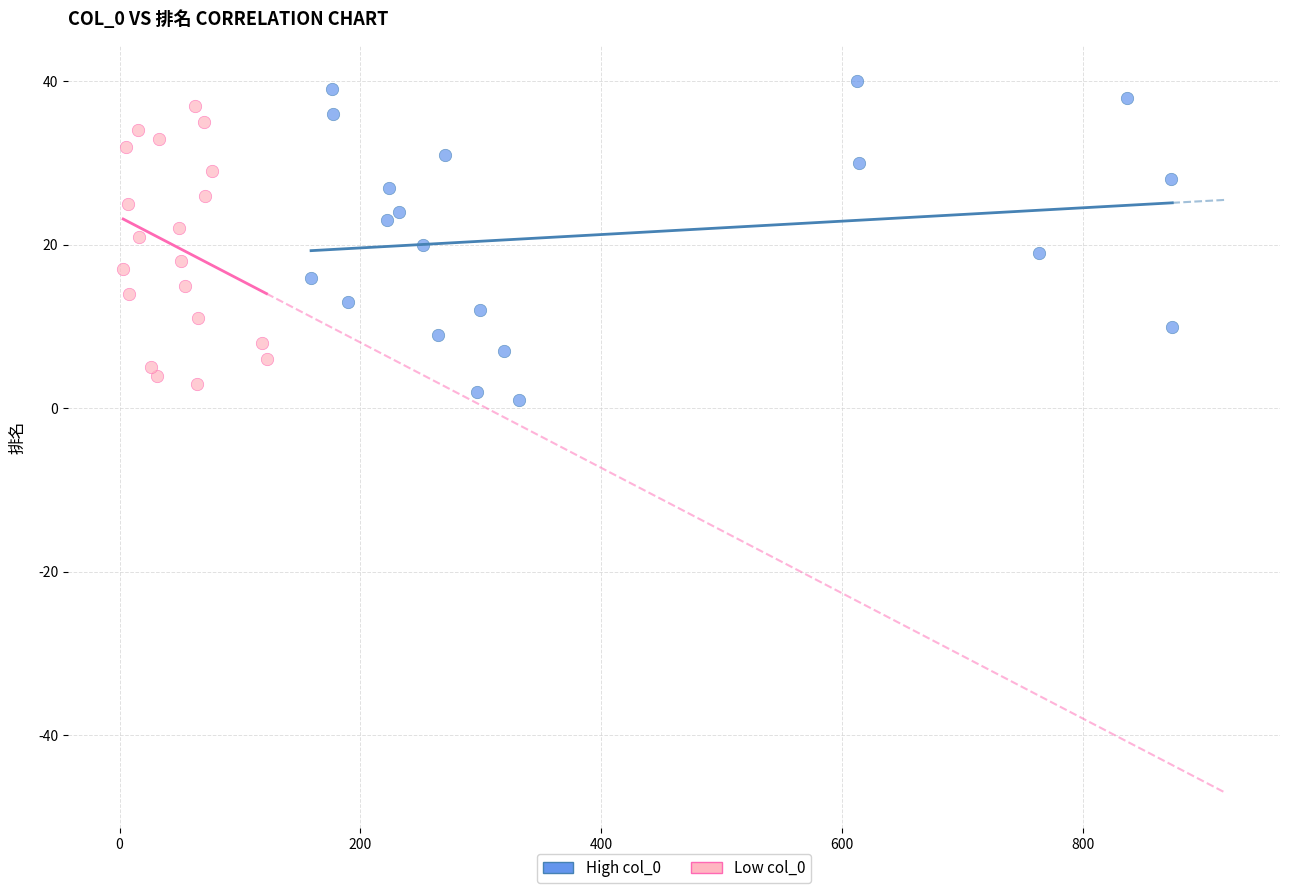

Which series contains the highest Y value?

High col_0